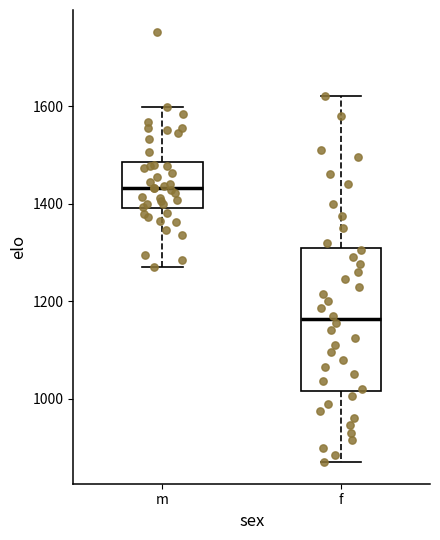

Comparing the boxes themselves (not the whiskers), which one is the tallest?

f